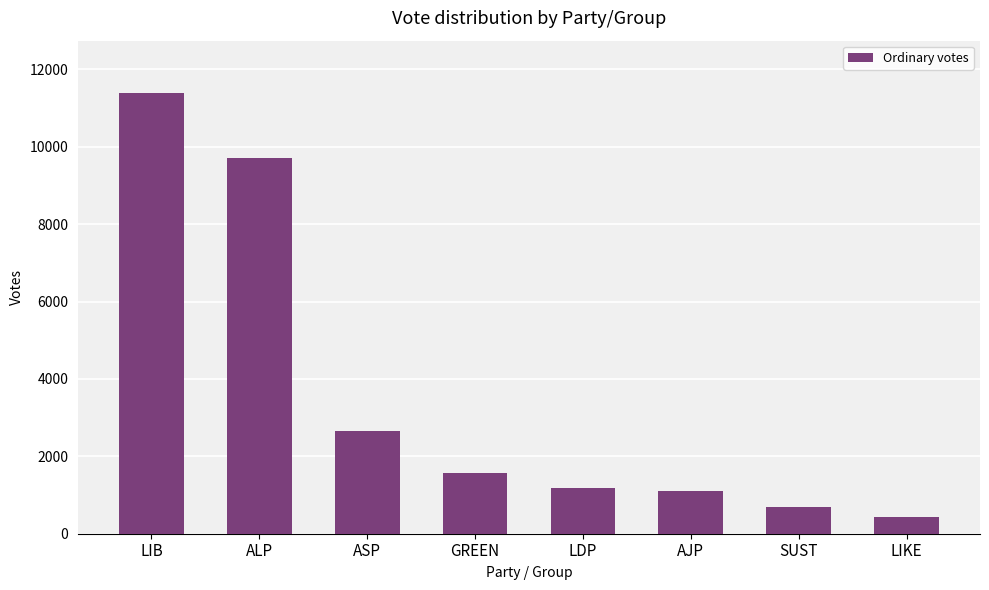

At which label is the value closest to 5910?

ASP